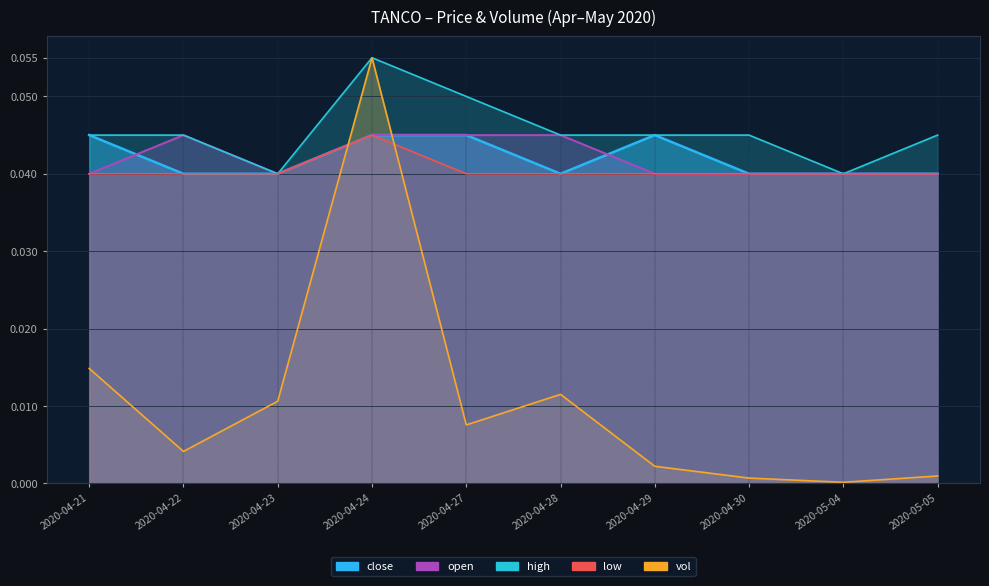

Reading left to right, what are all the values shown in this chart?

close: 0.0	0.0	0.0	0.0	0.0	0.0	0.0	0.0	0.0	0.0
open: 0.0	0.0	0.0	0.0	0.0	0.0	0.0	0.0	0.0	0.0
high: 0.0	0.0	0.0	0.1	0.1	0.0	0.0	0.0	0.0	0.0
low: 0.0	0.0	0.0	0.0	0.0	0.0	0.0	0.0	0.0	0.0
vol: 0.0	0.0	0.0	0.1	0.0	0.0	0.0	0.0	0.0	0.0